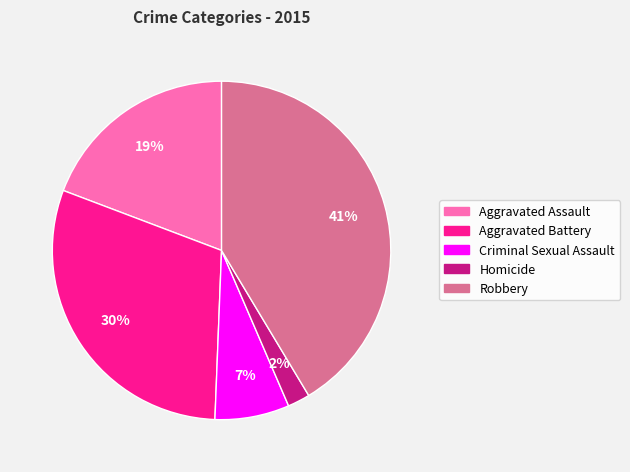

Combined, do Aggravated Battery and Criminal Sexual Assault account for over 50%?

No